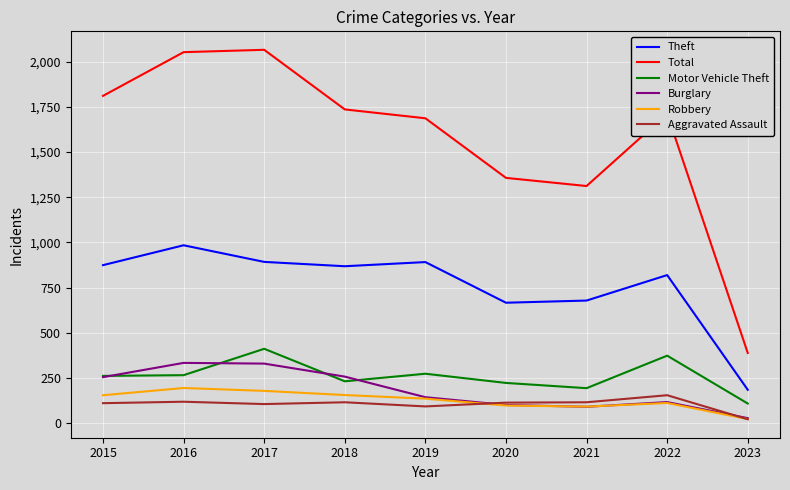

At which label is Total closest to 1227?

2021